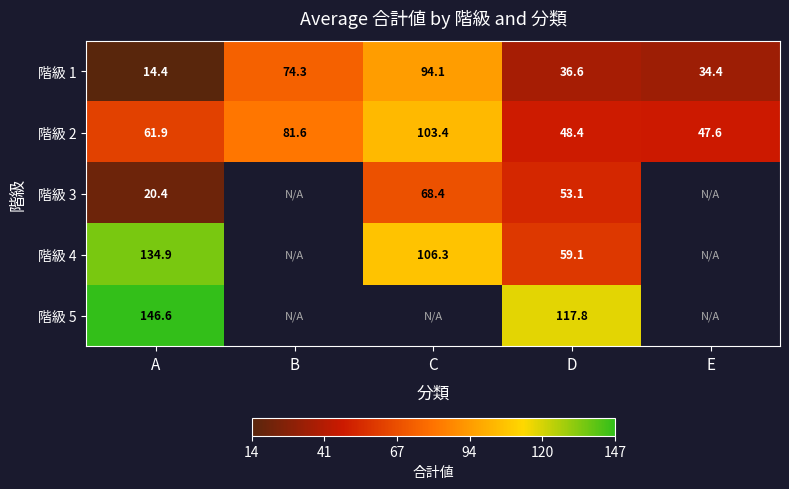

Between B and E, which is larger?

B